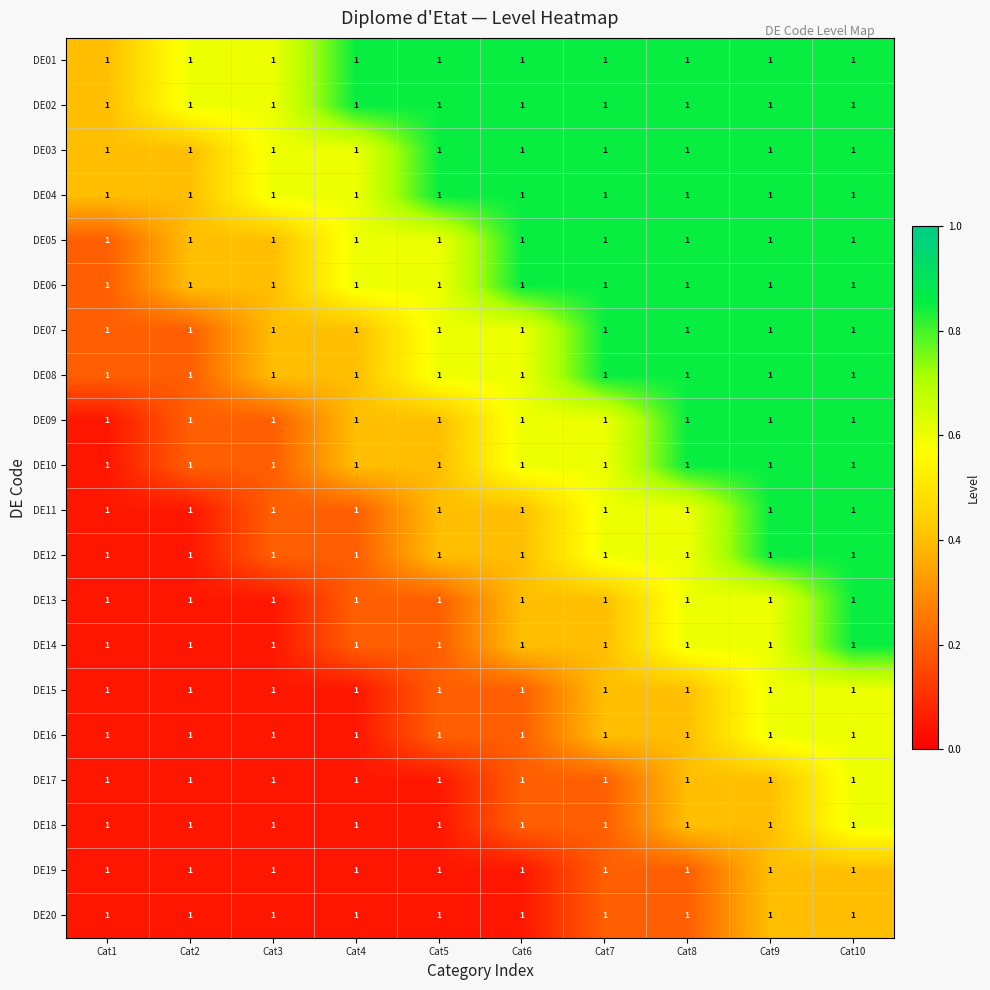

Which category has the lowest value in the DE03 series?

Cat1